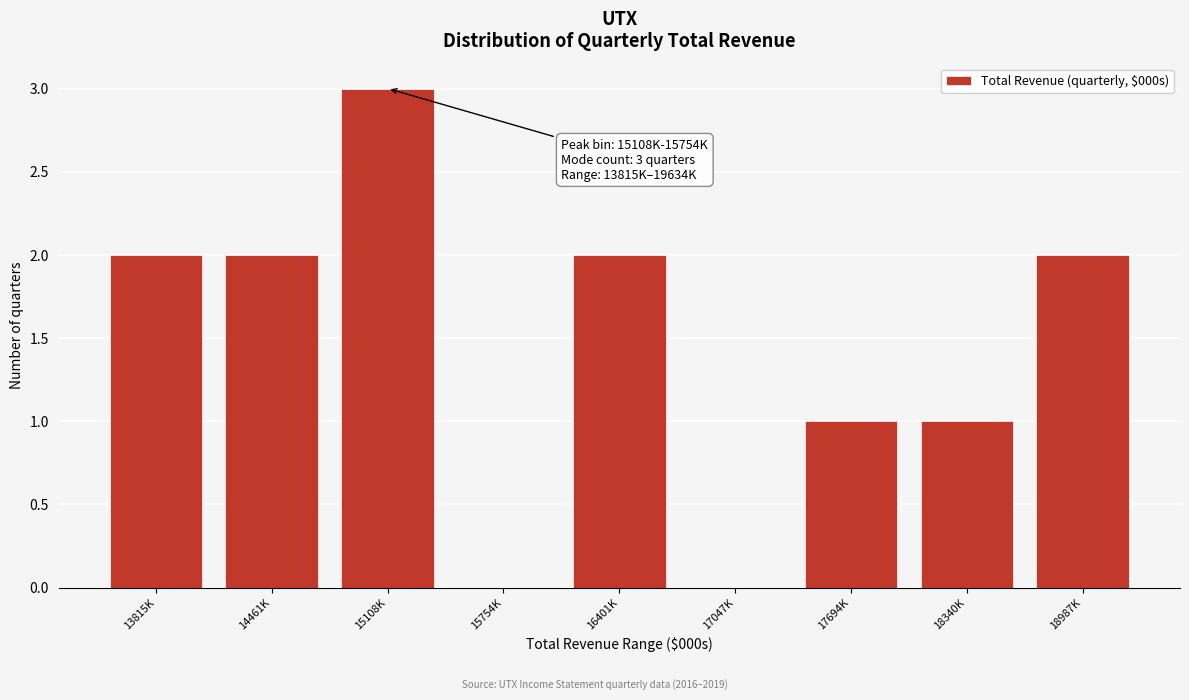

Reading left to right, transcribe all the data shown in this chart.

13815K=2	14461K=2	15108K=3	15754K=0	16401K=2	17047K=0	17694K=1	18340K=1	18987K=2